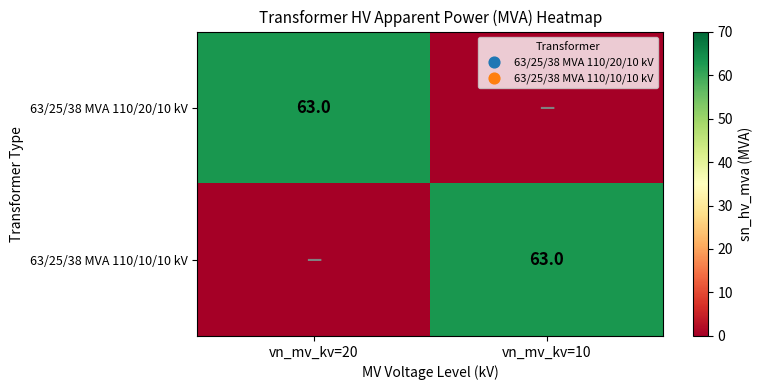

Which has a higher value, vn_mv_kv=20 or vn_mv_kv=10?

vn_mv_kv=20